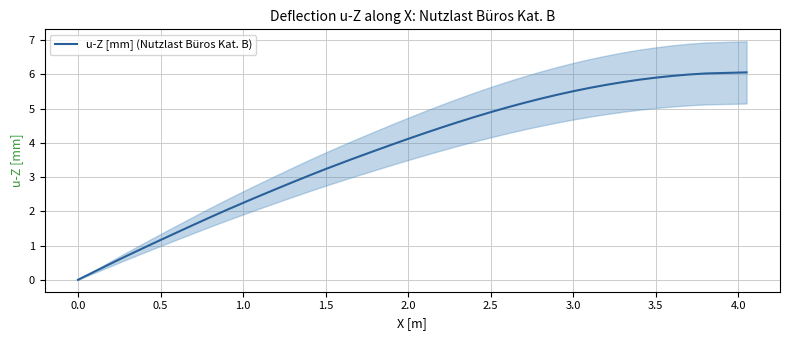

Reading left to right, list all the values displayed in this chart.

0.0	0.2	0.5	0.7	1.0	1.2	1.4	1.6	1.8	2.0	2.3	2.4	2.6	2.8	3.0	3.2	3.5	3.6	3.8	3.9	4.1	4.3	4.4	4.6	4.7	4.9	5.0	5.2	5.3	5.4	5.5	5.6	5.7	5.8	5.8	5.9	6.0	6.0	6.0	6.1